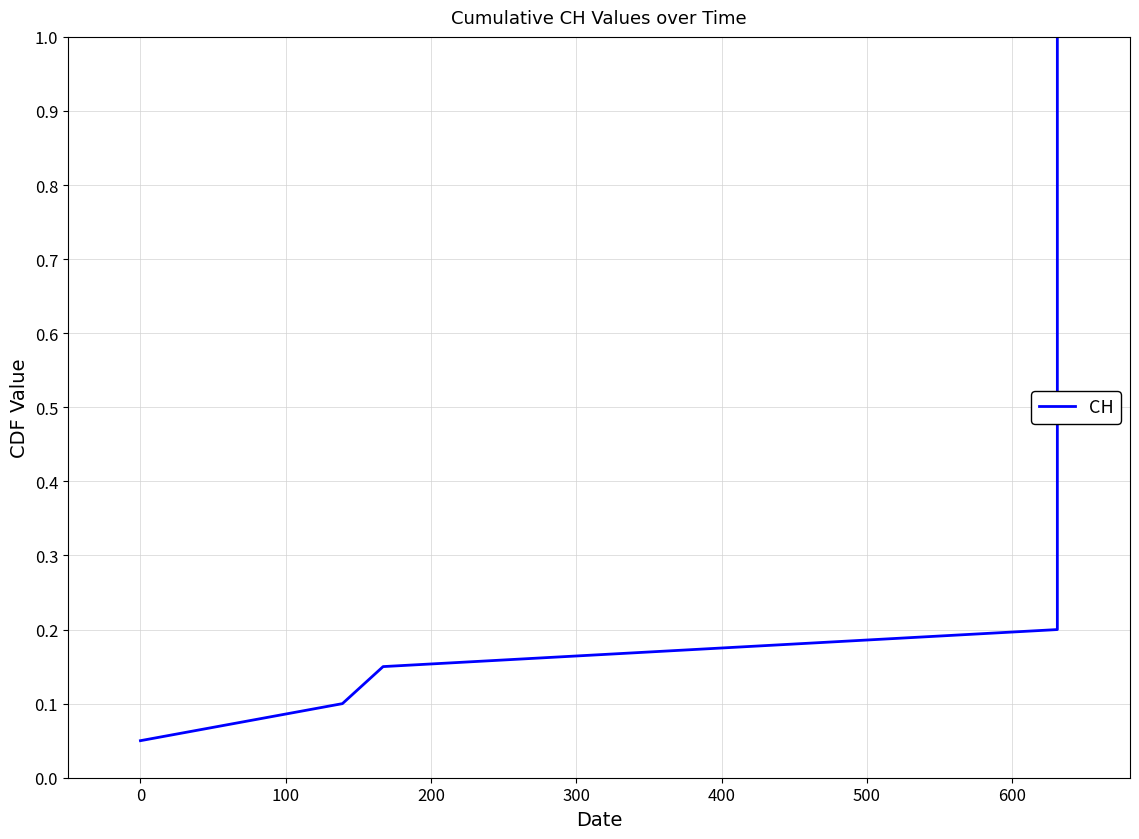

What is the difference between the maximum and second lowest values?

0.9